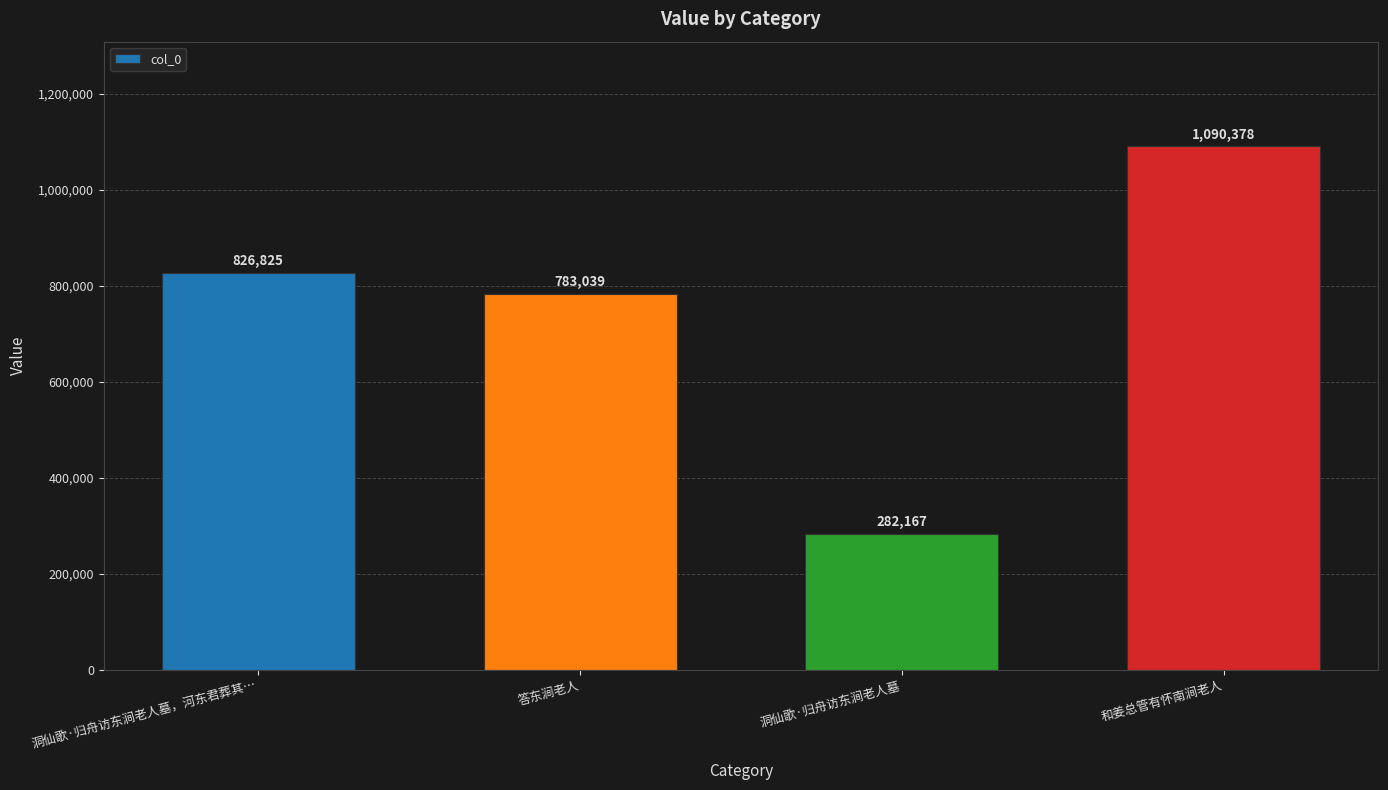

At which label is the value closest to 686272?

答东涧老人